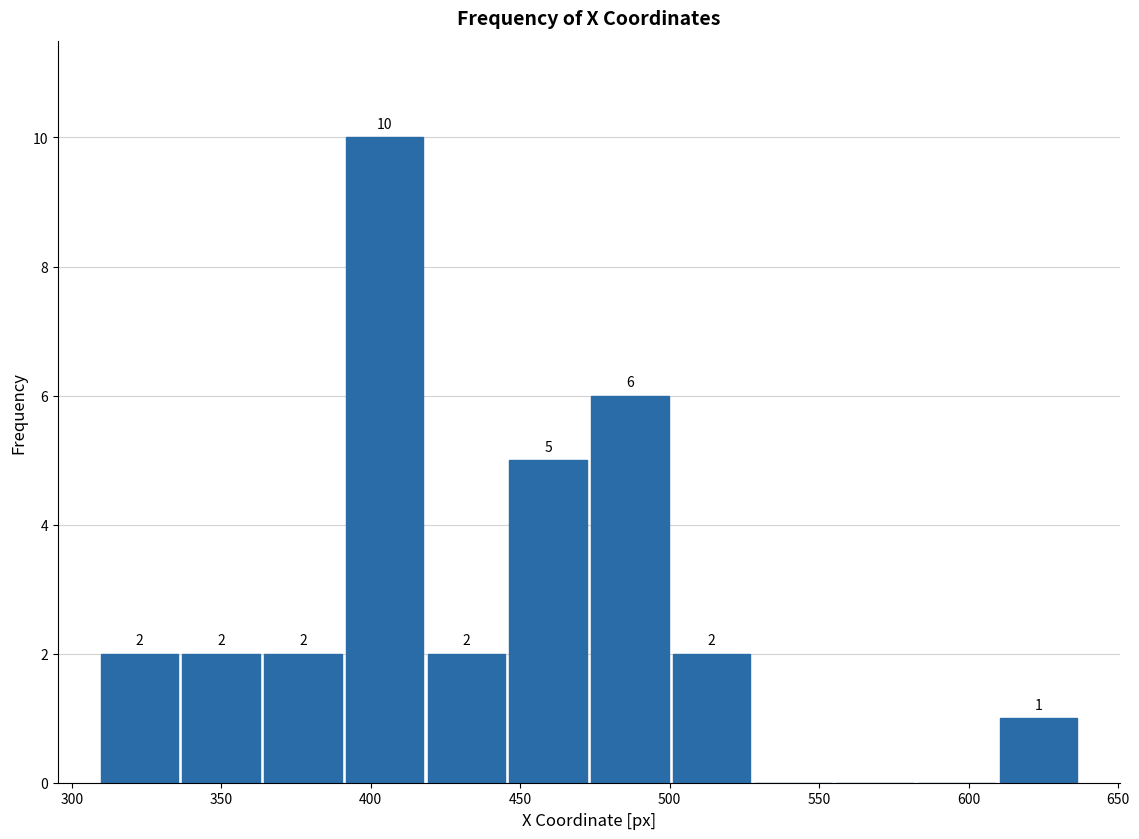

Which range on the x-axis has the tallest bar?

390 to 420